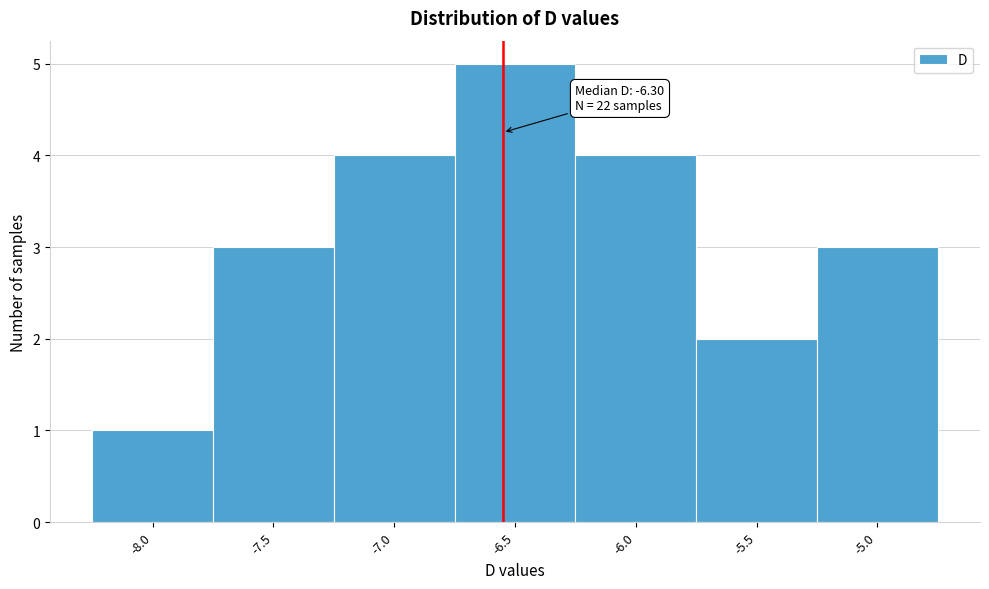

Reading right to left, what are all the values shown in this chart?

3	2	4	5	4	3	1